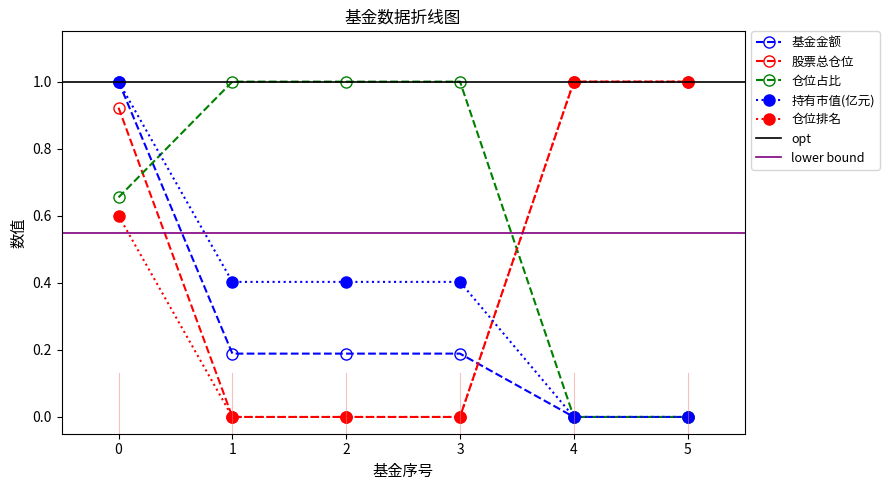

What is the difference between the maximum and minimum values in the 仓位排名 series?

1.0